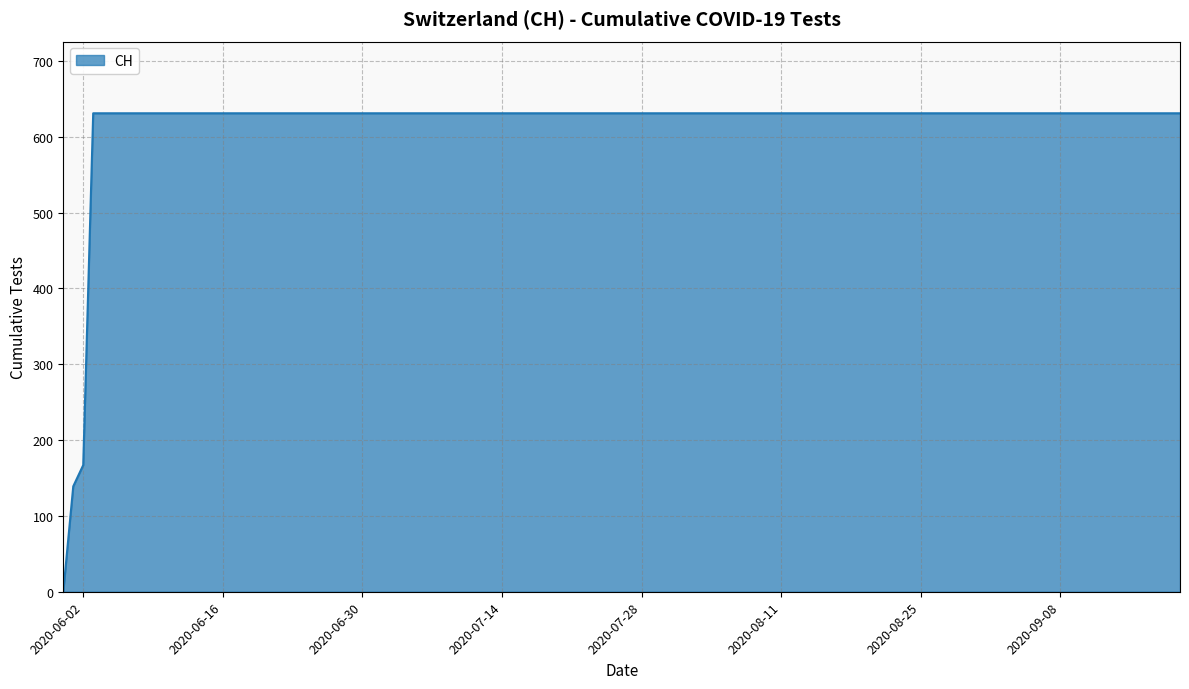

What is the greatest value displayed?

631